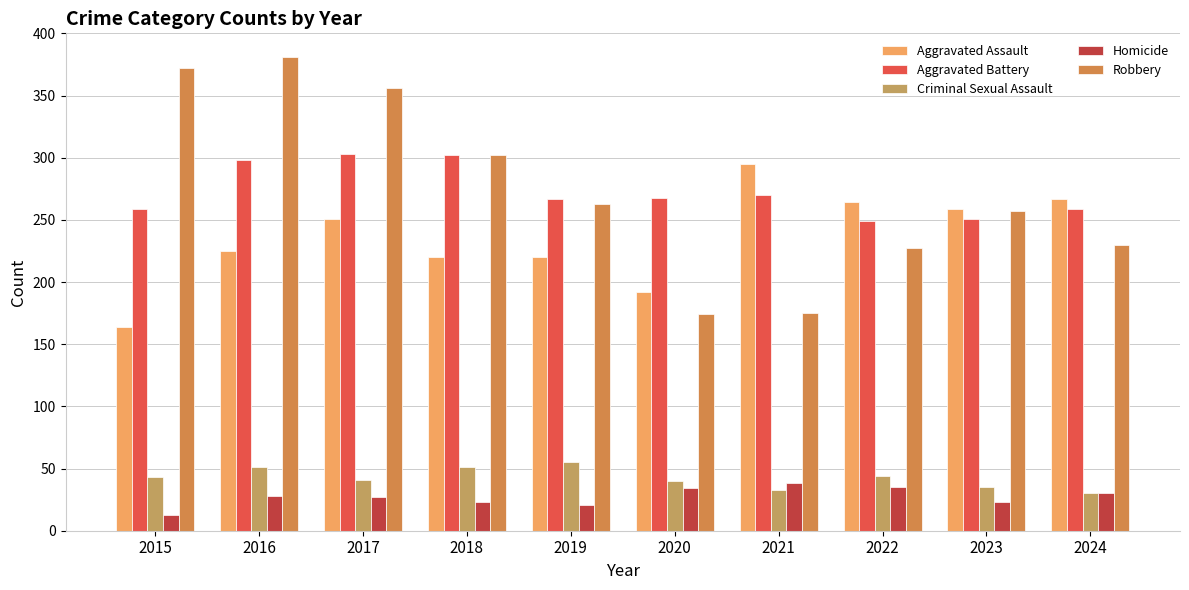

How many categories are shown in the chart?

10